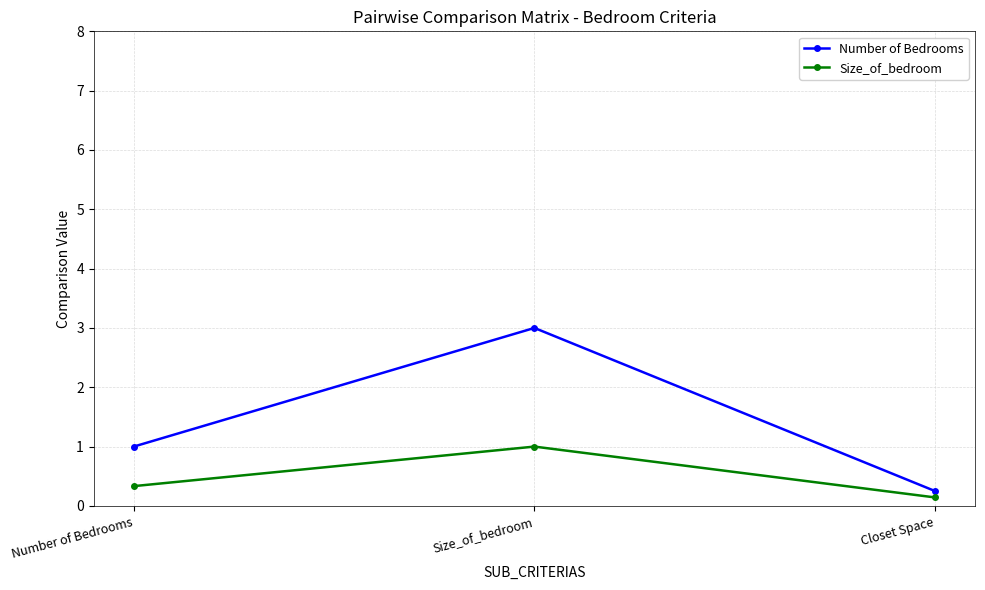

Is it true that Number of Bedrooms equals 1.0 at Number of Bedrooms?

True